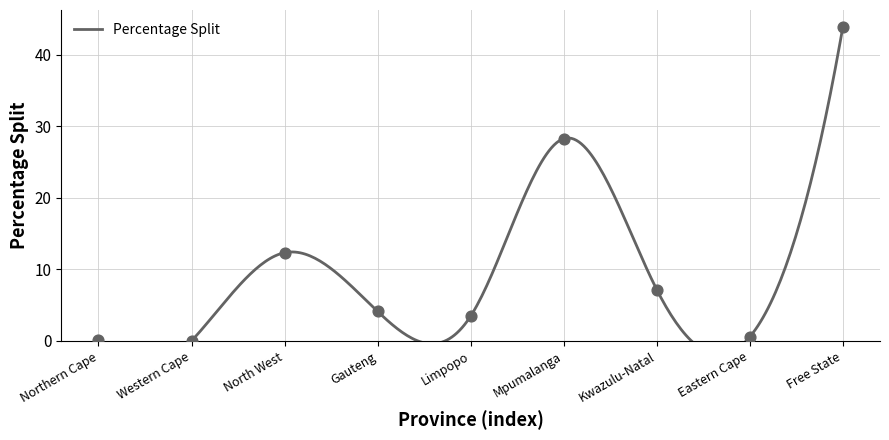

What is the ratio of the value at Free State to the value at Gauteng?

10.6